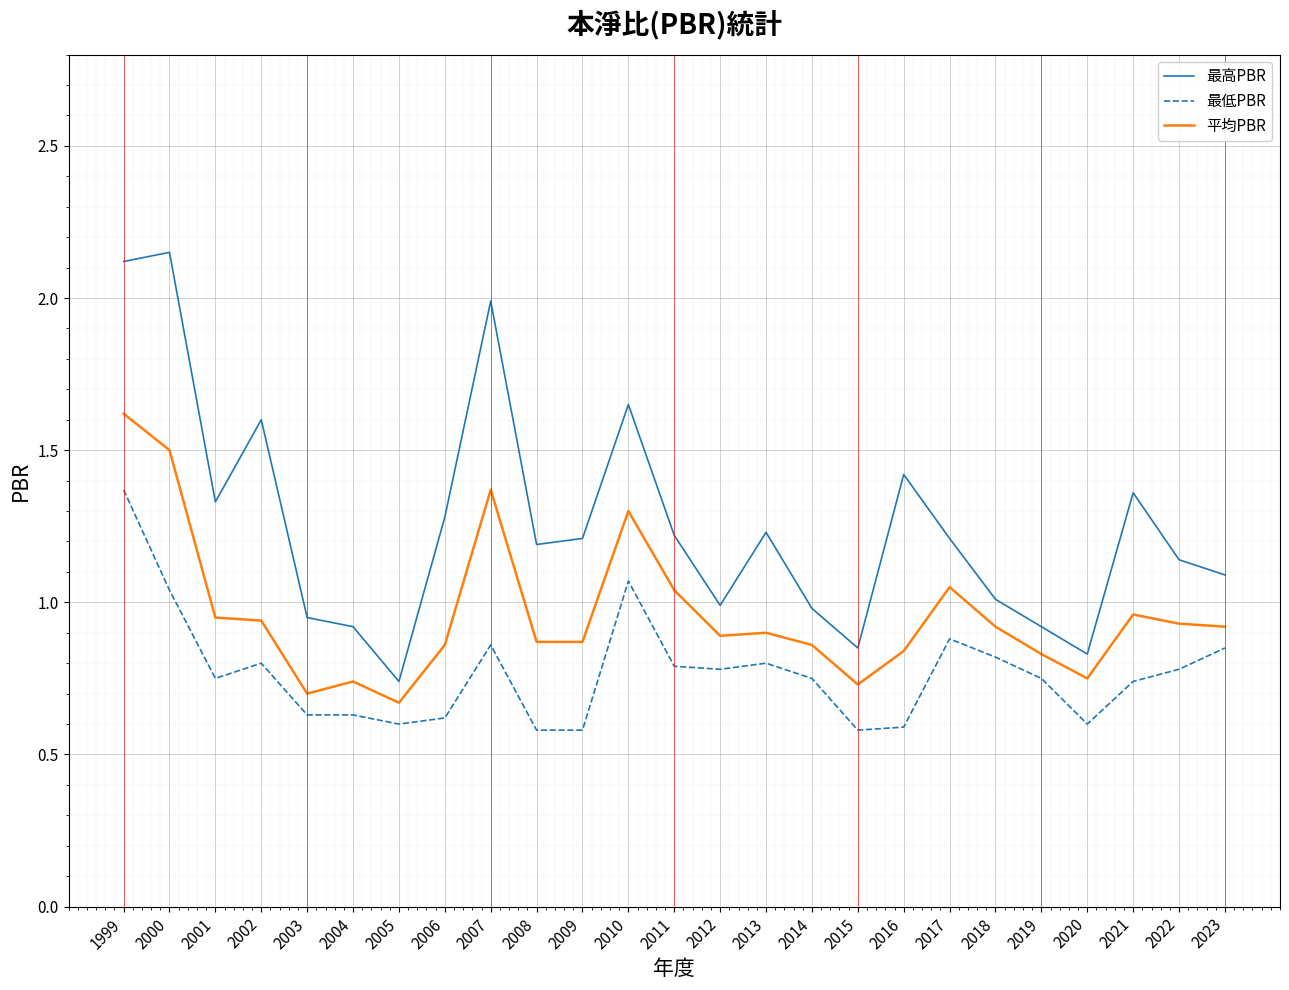

True or false: 最高PBR has a value of 0.5 at 2015.

False